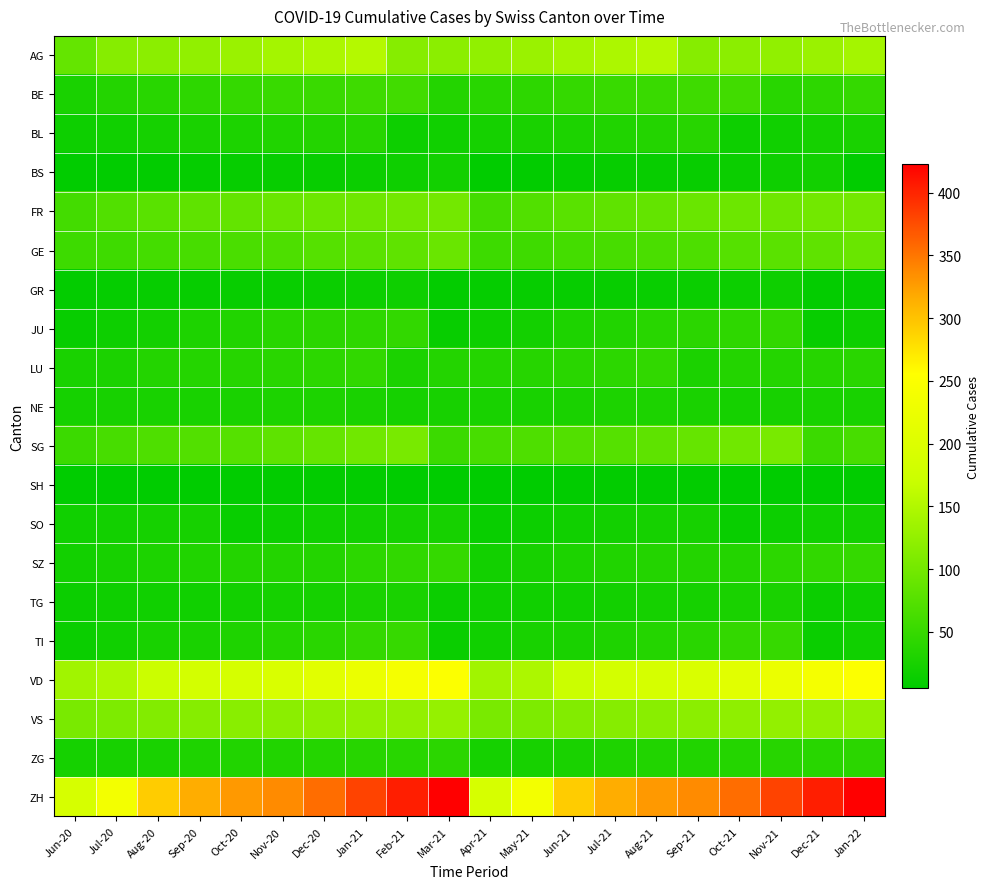

Reading left to right, transcribe all the data shown in this chart.

AG: Jun-20=88	Jul-20=116	Aug-20=120	Sep-20=125	Oct-20=132	Nov-20=140	Dec-20=147	Jan-21=153	Feb-21=116	Mar-21=120	Apr-21=125	May-21=132	Jun-21=140	Jul-21=147	Aug-21=153	Sep-21=116	Oct-21=120	Nov-21=125	Dec-21=132	Jan-22=140
BE: Jun-20=27	Jul-20=35	Aug-20=39	Sep-20=43	Oct-20=49	Nov-20=52	Dec-20=53	Jan-21=57	Feb-21=59	Mar-21=35	Apr-21=39	May-21=43	Jun-21=49	Jul-21=52	Aug-21=53	Sep-21=57	Oct-21=59	Nov-21=39	Dec-21=43	Jan-22=49
BL: Jun-20=17	Jul-20=19	Aug-20=23	Sep-20=27	Oct-20=29	Nov-20=32	Dec-20=35	Jan-21=38	Feb-21=17	Mar-21=19	Apr-21=23	May-21=27	Jun-21=29	Jul-21=32	Aug-21=35	Sep-21=38	Oct-21=17	Nov-21=19	Dec-21=23	Jan-22=27
BS: Jun-20=7	Jul-20=7	Aug-20=8	Sep-20=10	Oct-20=11	Nov-20=12	Dec-20=12	Jan-21=15	Feb-21=18	Mar-21=21	Apr-21=7	May-21=8	Jun-21=10	Jul-21=11	Aug-21=12	Sep-21=12	Oct-21=15	Nov-21=18	Dec-21=21	Jan-22=7
FR: Jun-20=61	Jul-20=72	Aug-20=79	Sep-20=84	Oct-20=87	Nov-20=92	Dec-20=94	Jan-21=96	Feb-21=99	Mar-21=100	Apr-21=61	May-21=72	Jun-21=79	Jul-21=84	Aug-21=87	Sep-21=92	Oct-21=94	Nov-21=96	Dec-21=99	Jan-22=100
GE: Jun-20=56	Jul-20=57	Aug-20=62	Sep-20=64	Oct-20=67	Nov-20=69	Dec-20=76	Jan-21=80	Feb-21=84	Mar-21=92	Apr-21=56	May-21=57	Jun-21=62	Jul-21=64	Aug-21=67	Sep-21=69	Oct-21=76	Nov-21=80	Dec-21=84	Jan-22=92
GR: Jun-20=9	Jul-20=10	Aug-20=11	Sep-20=11	Oct-20=12	Nov-20=13	Dec-20=14	Jan-21=16	Feb-21=18	Mar-21=9	Apr-21=10	May-21=11	Jun-21=11	Jul-21=12	Aug-21=13	Sep-21=14	Oct-21=16	Nov-21=18	Dec-21=9	Jan-22=10
JU: Jun-20=12	Jul-20=17	Aug-20=22	Sep-20=30	Oct-20=33	Nov-20=39	Dec-20=41	Jan-21=44	Feb-21=47	Mar-21=12	Apr-21=17	May-21=22	Jun-21=30	Jul-21=33	Aug-21=39	Sep-21=41	Oct-21=44	Nov-21=47	Dec-21=12	Jan-22=17
LU: Jun-20=27	Jul-20=28	Aug-20=35	Sep-20=36	Oct-20=37	Nov-20=40	Dec-20=42	Jan-21=46	Feb-21=28	Mar-21=35	Apr-21=36	May-21=37	Jun-21=40	Jul-21=42	Aug-21=46	Sep-21=28	Oct-21=35	Nov-21=36	Dec-21=37	Jan-22=40
NE: Jun-20=23	Jul-20=25	Aug-20=26	Sep-20=26	Oct-20=27	Nov-20=29	Dec-20=29	Jan-21=27	Feb-21=23	Mar-21=25	Apr-21=26	May-21=26	Jun-21=27	Jul-21=29	Aug-21=29	Sep-21=27	Oct-21=23	Nov-21=25	Dec-21=26	Jan-22=26
SG: Jun-20=54	Jul-20=64	Aug-20=70	Sep-20=73	Oct-20=76	Nov-20=83	Dec-20=89	Jan-21=98	Feb-21=104	Mar-21=54	Apr-21=64	May-21=70	Jun-21=73	Jul-21=76	Aug-21=83	Sep-21=89	Oct-21=98	Nov-21=104	Dec-21=54	Jan-22=64
SH: Jun-20=5	Jul-20=5	Aug-20=5	Sep-20=5	Oct-20=7	Nov-20=8	Dec-20=8	Jan-21=8	Feb-21=5	Mar-21=5	Apr-21=5	May-21=5	Jun-21=7	Jul-21=8	Aug-21=8	Sep-21=8	Oct-21=5	Nov-21=5	Dec-21=5	Jan-22=7
SO: Jun-20=19	Jul-20=21	Aug-20=23	Sep-20=24	Oct-20=13	Nov-20=16	Dec-20=19	Jan-21=21	Feb-21=23	Mar-21=24	Apr-21=13	May-21=16	Jun-21=19	Jul-21=21	Aug-21=23	Sep-21=24	Oct-21=13	Nov-21=16	Dec-21=19	Jan-22=21
SZ: Jun-20=21	Jul-20=25	Aug-20=29	Sep-20=32	Oct-20=35	Nov-20=35	Dec-20=35	Jan-21=42	Feb-21=46	Mar-21=49	Apr-21=21	May-21=25	Jun-21=29	Jul-21=32	Aug-21=35	Sep-21=35	Oct-21=35	Nov-21=42	Dec-21=46	Jan-22=49
TG: Jun-20=15	Jul-20=18	Aug-20=19	Sep-20=19	Oct-20=21	Nov-20=23	Dec-20=23	Jan-21=27	Feb-21=27	Mar-21=15	Apr-21=18	May-21=19	Jun-21=19	Jul-21=21	Aug-21=23	Sep-21=23	Oct-21=27	Nov-21=27	Dec-21=15	Jan-22=18
TI: Jun-20=14	Jul-20=19	Aug-20=26	Sep-20=27	Oct-20=31	Nov-20=36	Dec-20=40	Jan-21=48	Feb-21=50	Mar-21=14	Apr-21=19	May-21=26	Jun-21=27	Jul-21=31	Aug-21=36	Sep-21=40	Oct-21=48	Nov-21=50	Dec-21=14	Jan-22=19
VD: Jun-20=138	Jul-20=147	Aug-20=172	Sep-20=185	Oct-20=188	Nov-20=195	Dec-20=208	Jan-21=224	Feb-21=240	Mar-21=252	Apr-21=138	May-21=147	Jun-21=172	Jul-21=185	Aug-21=188	Sep-21=195	Oct-21=208	Nov-21=224	Dec-21=240	Jan-22=252
VS: Jun-20=105	Jul-20=108	Aug-20=112	Sep-20=116	Oct-20=118	Nov-20=120	Dec-20=123	Jan-21=126	Feb-21=126	Mar-21=128	Apr-21=105	May-21=108	Jun-21=112	Jul-21=116	Aug-21=118	Sep-21=120	Oct-21=123	Nov-21=126	Dec-21=126	Jan-22=128
ZG: Jun-20=23	Jul-20=25	Aug-20=27	Sep-20=31	Oct-20=33	Nov-20=33	Dec-20=36	Jan-21=38	Feb-21=39	Mar-21=41	Apr-21=23	May-21=25	Jun-21=27	Jul-21=31	Aug-21=33	Sep-21=33	Oct-21=36	Nov-21=38	Dec-21=39	Jan-22=41
ZH: Jun-20=189	Jul-20=237	Aug-20=293	Sep-20=316	Oct-20=329	Nov-20=337	Dec-20=356	Jan-21=381	Feb-21=404	Mar-21=423	Apr-21=189	May-21=237	Jun-21=293	Jul-21=316	Aug-21=329	Sep-21=337	Oct-21=356	Nov-21=381	Dec-21=404	Jan-22=423